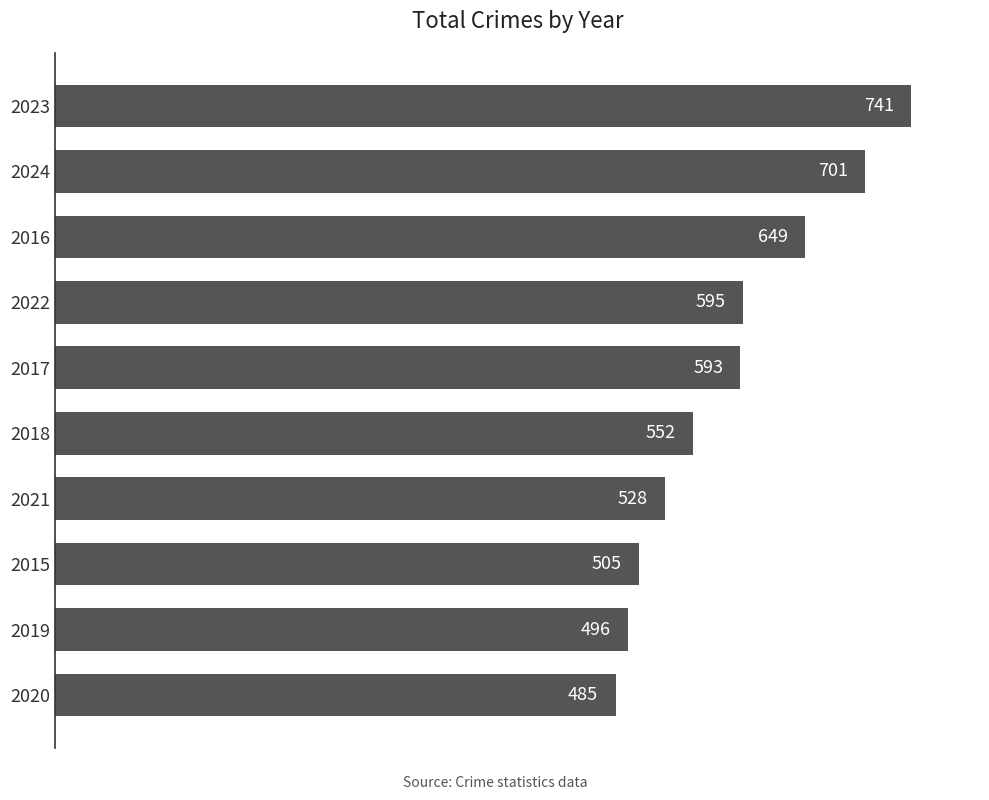

What is the smallest value displayed?

485